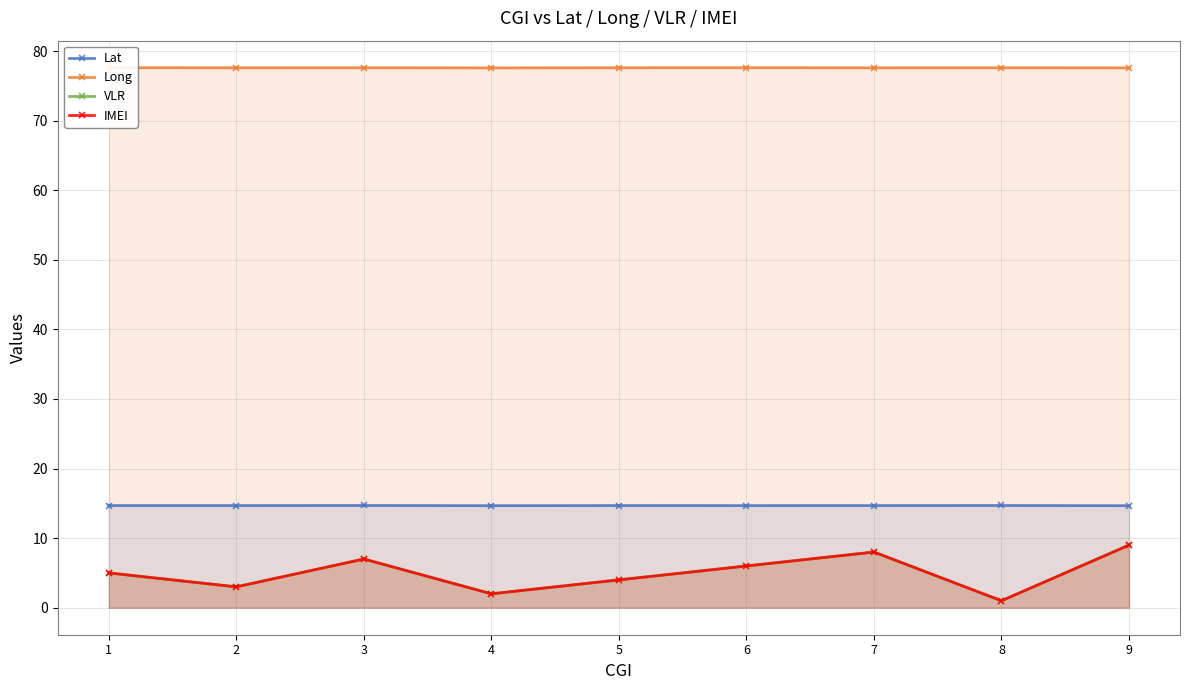

Reading left to right, list all the values displayed in this chart.

Lat: 14.7	14.7	14.7	14.7	14.7	14.7	14.7	14.7	14.7
Long: 77.6	77.6	77.6	77.6	77.6	77.6	77.6	77.6	77.6
VLR: 5.0	3.0	7.0	2.0	4.0	6.0	8.0	1.0	9.0
IMEI: 5.0	3.0	7.0	2.0	4.0	6.0	8.0	1.0	9.0